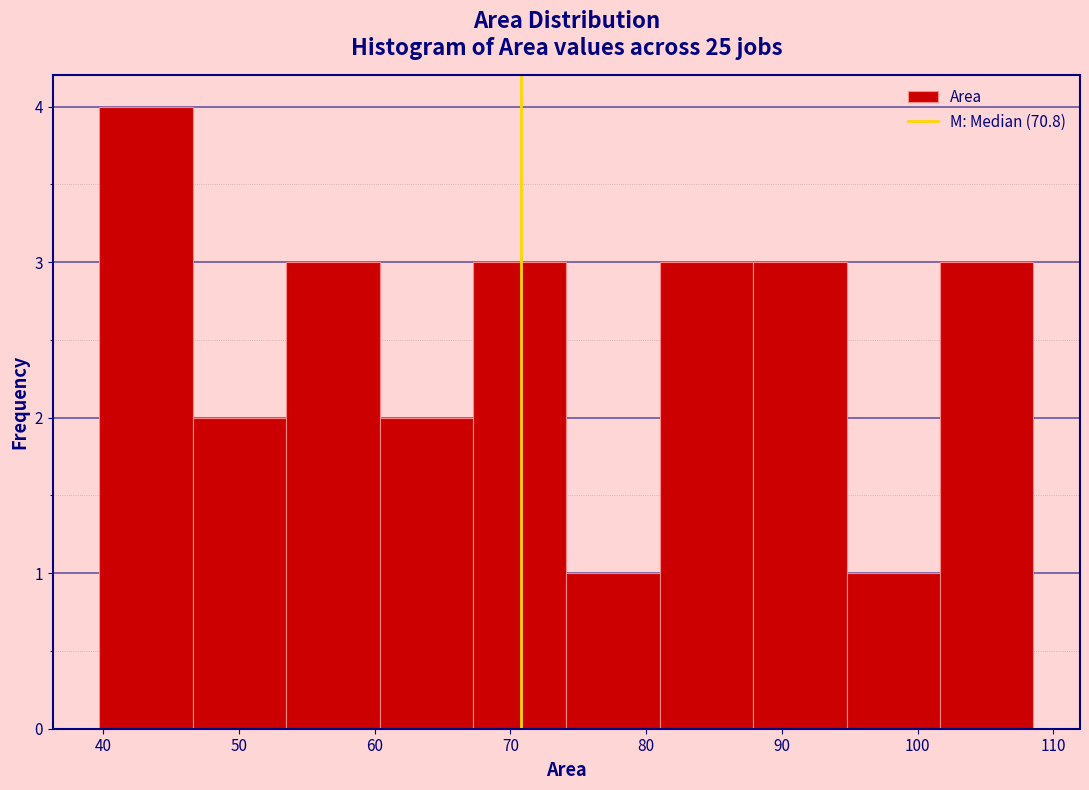

Reading left to right, transcribe this chart: for each bar, give the range it covers on the x-axis and its height. Neither the bar edges nor the heights are printed on the chart, so give them approximately, as read against the axes.

40 to 47: 4
47 to 53: 2
53 to 60: 3
60 to 67: 2
67 to 74: 3
74 to 81: 1
81 to 88: 3
88 to 95: 3
95 to 102: 1
102 to 109: 3